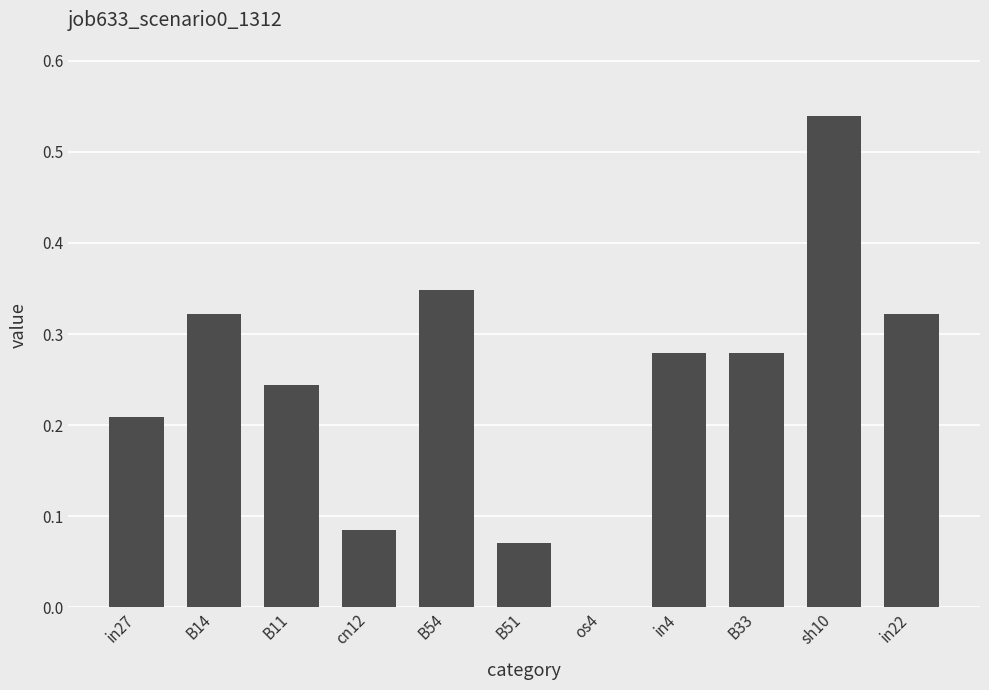

What is the sum of all values?

2.7